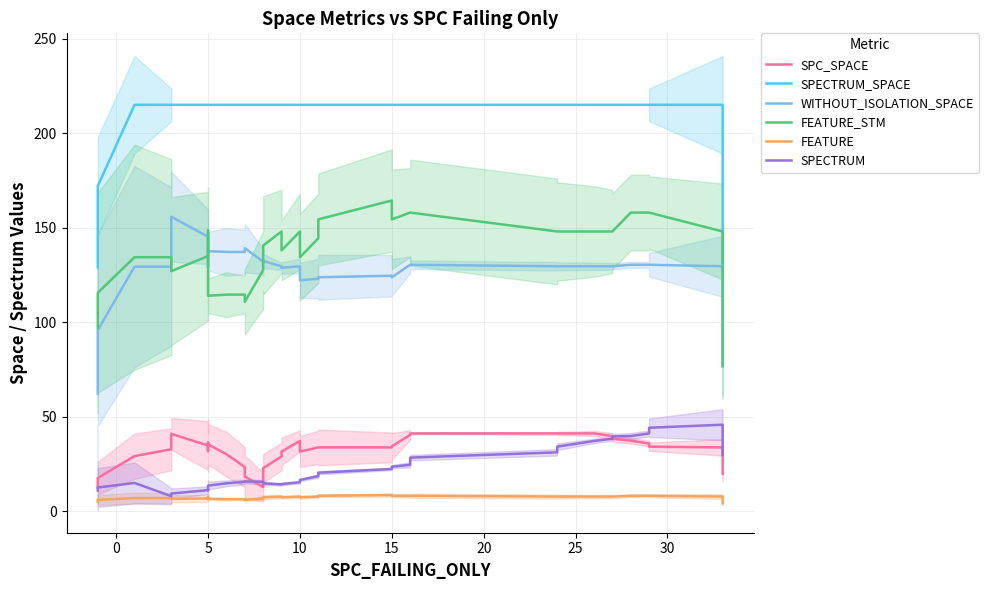

How many data points in SPC_SPACE are above 33?

23